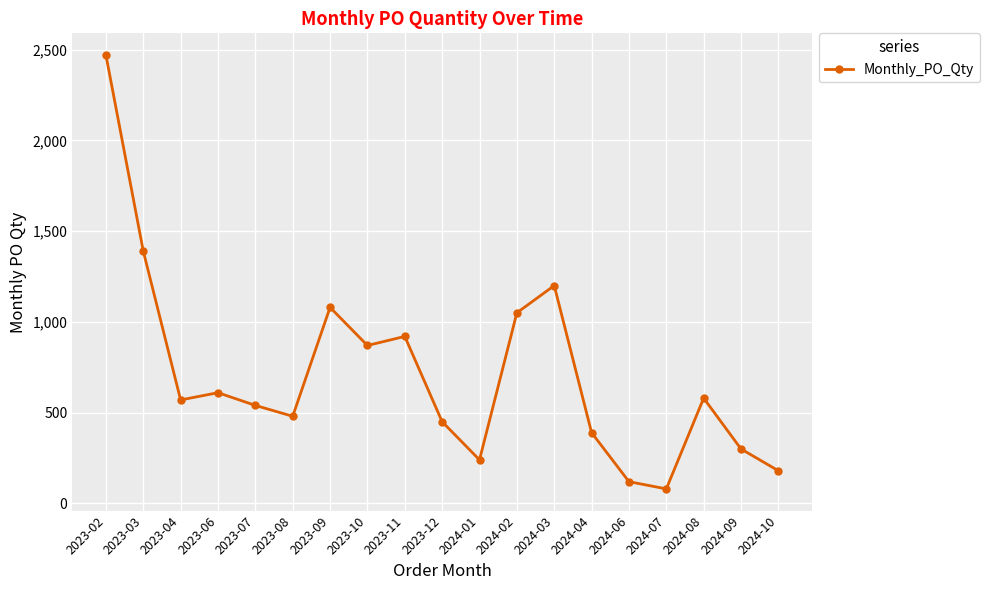

True or false: there are more than 2 points higher than both neighbors.

True